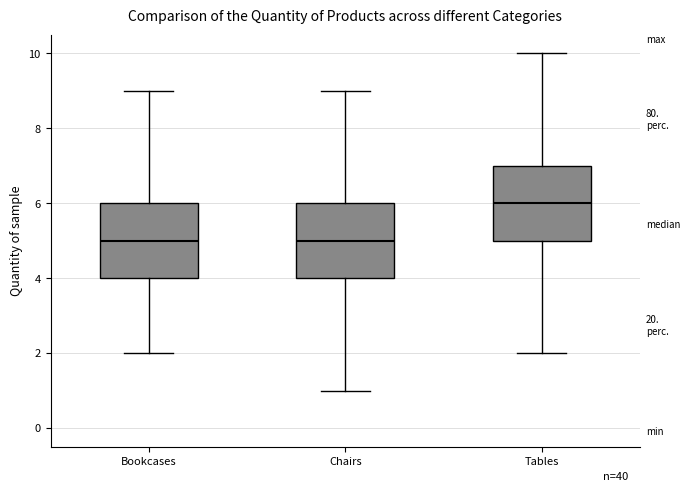

Where does the upper whisker of the box for Chairs end on the y-axis? The values are not printed on the chart, so give them approximately, as read against the axis.

9